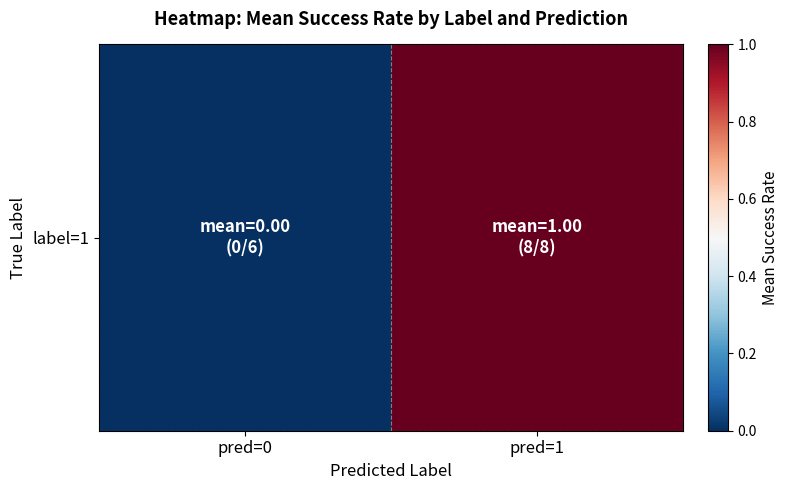

Rank the categories by value from highest to lowest.

pred=1, pred=0